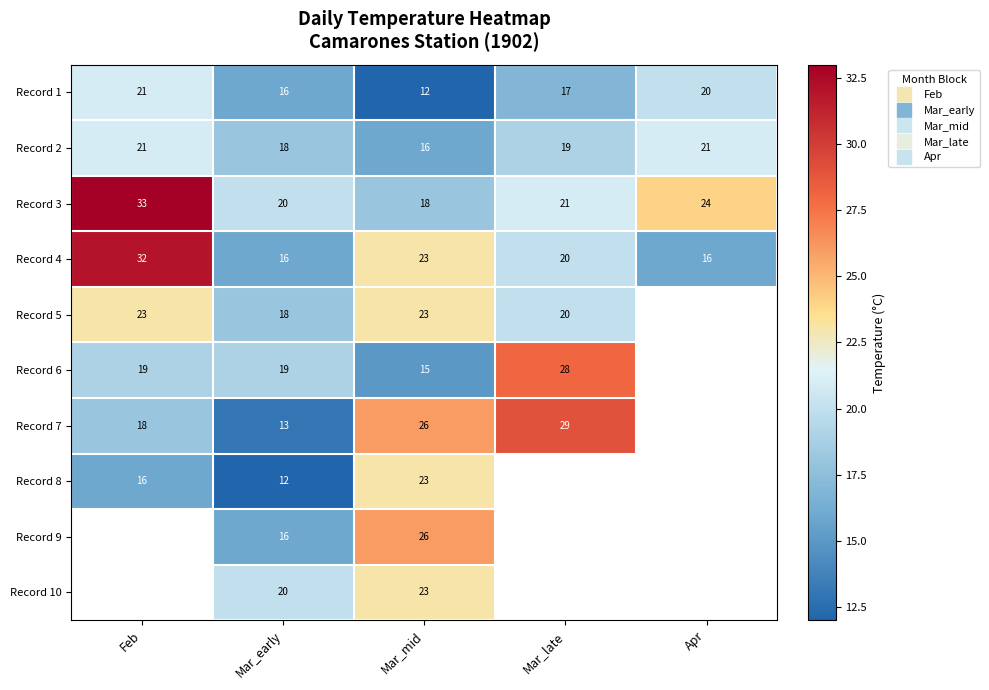

What is the spread (max minus min) of values at Mar_late?

12.0